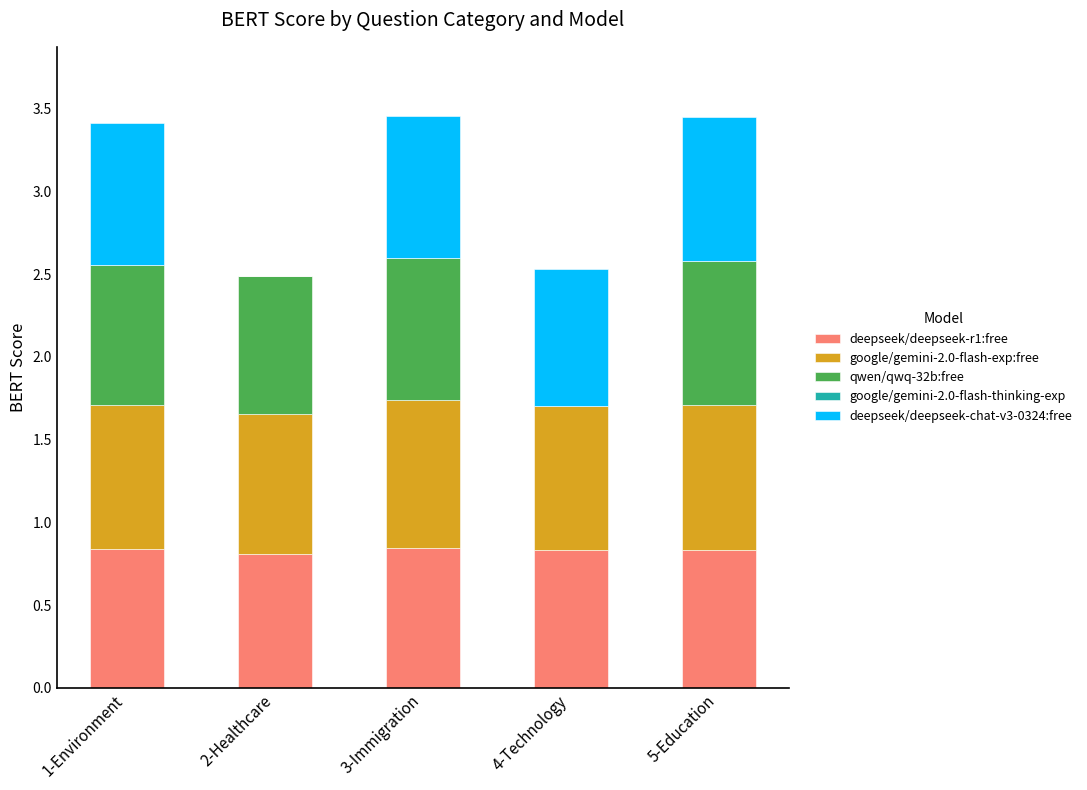

What position from the left is 3-Immigration?

3